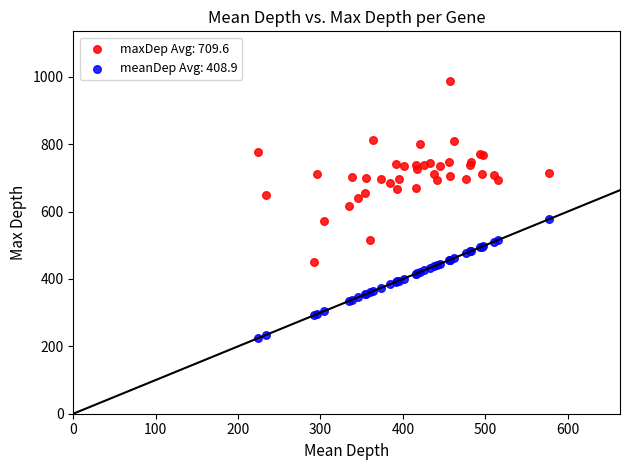

What is the X range (max minus min) for the scatter plot?

353